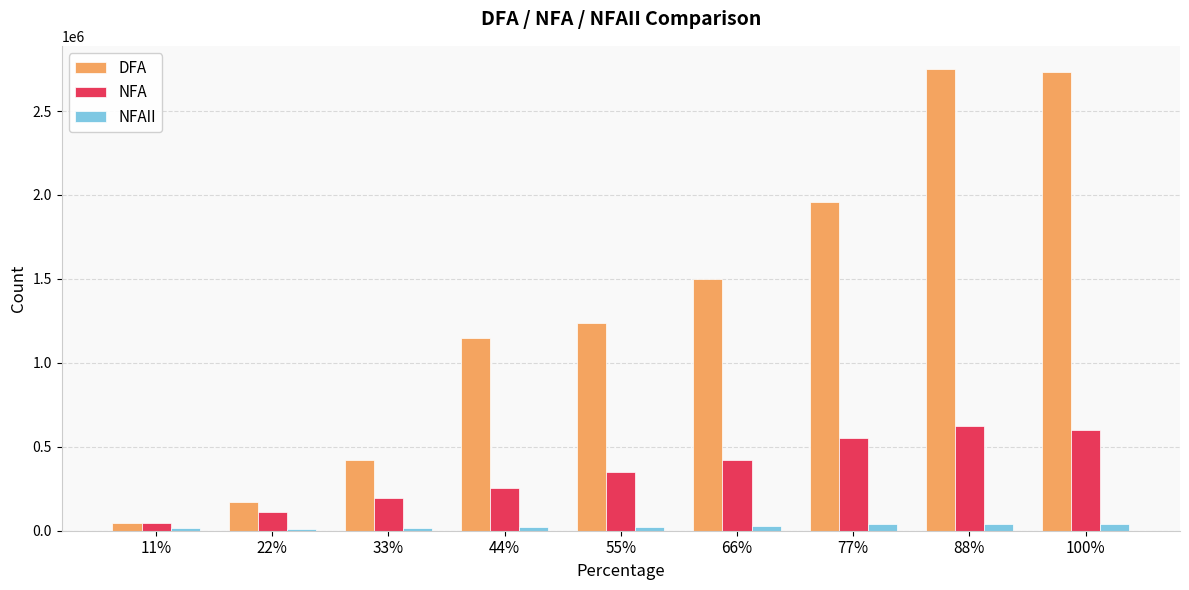

Is the value of DFA at 22% greater than the value of NFA at 44%?

No